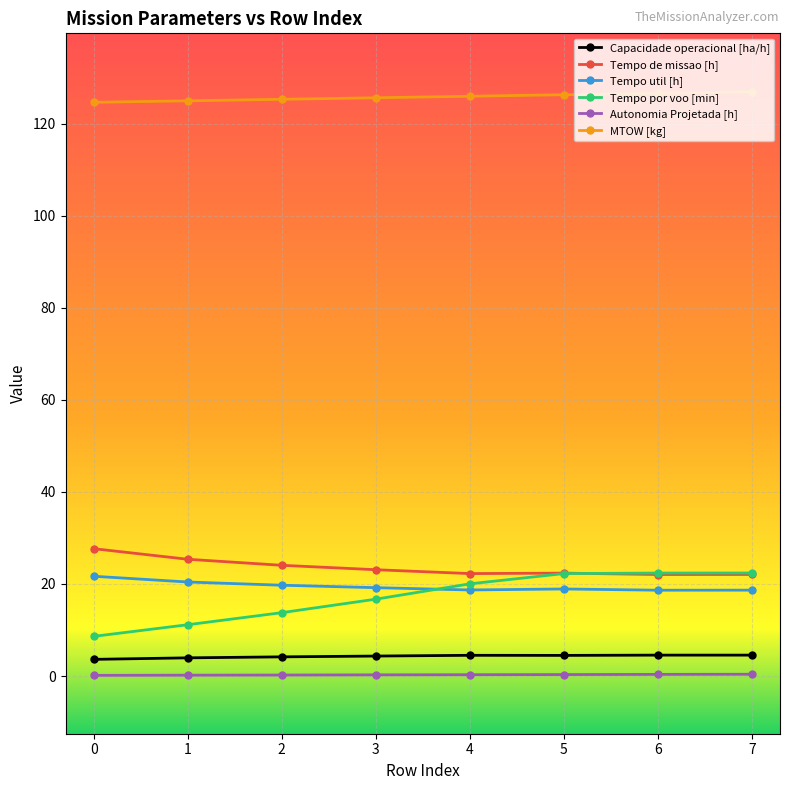

What is the difference between the second highest and minimum values in the MTOW [kg] series?

2.0